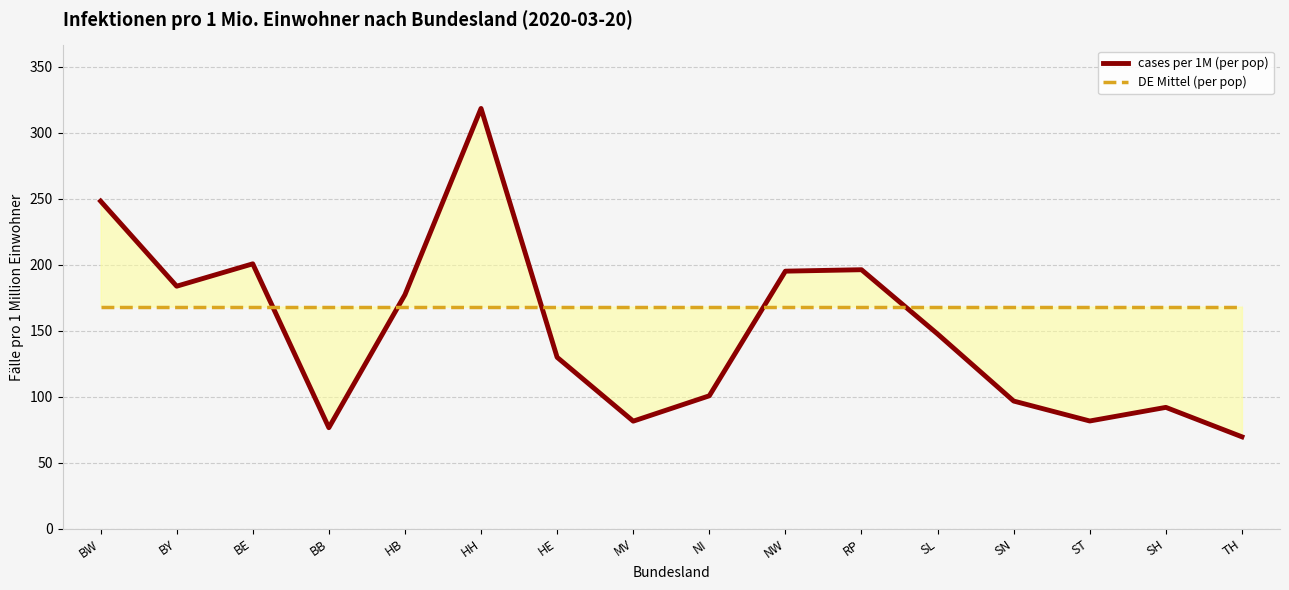

Reading left to right, transcribe all the data shown in this chart.

cases per 1M (per pop): BW=248.1	BY=183.6	BE=200.6	BB=76.4	HB=177.2	HH=318.3	HE=129.8	MV=81.4	NI=100.6	NW=195.0	RP=196.1	SL=147.4	SN=96.6	ST=81.5	SH=91.8	TH=69.5
DE Mittel (per pop): BW=168.1	BY=168.1	BE=168.1	BB=168.1	HB=168.1	HH=168.1	HE=168.1	MV=168.1	NI=168.1	NW=168.1	RP=168.1	SL=168.1	SN=168.1	ST=168.1	SH=168.1	TH=168.1